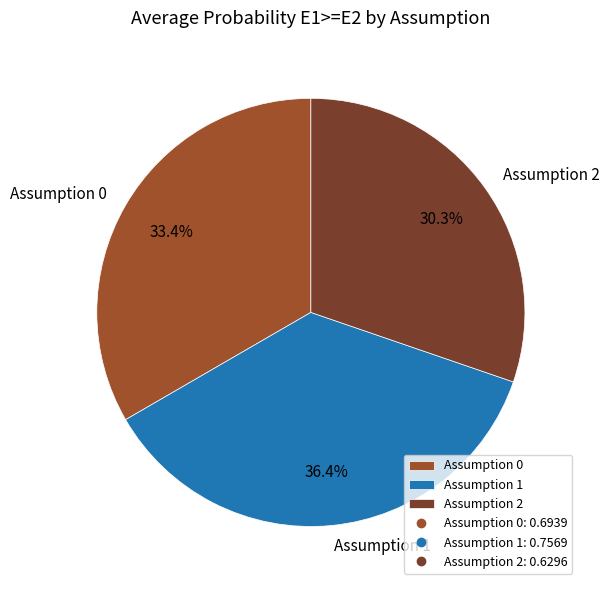

Count the number of slices in the pie.

3